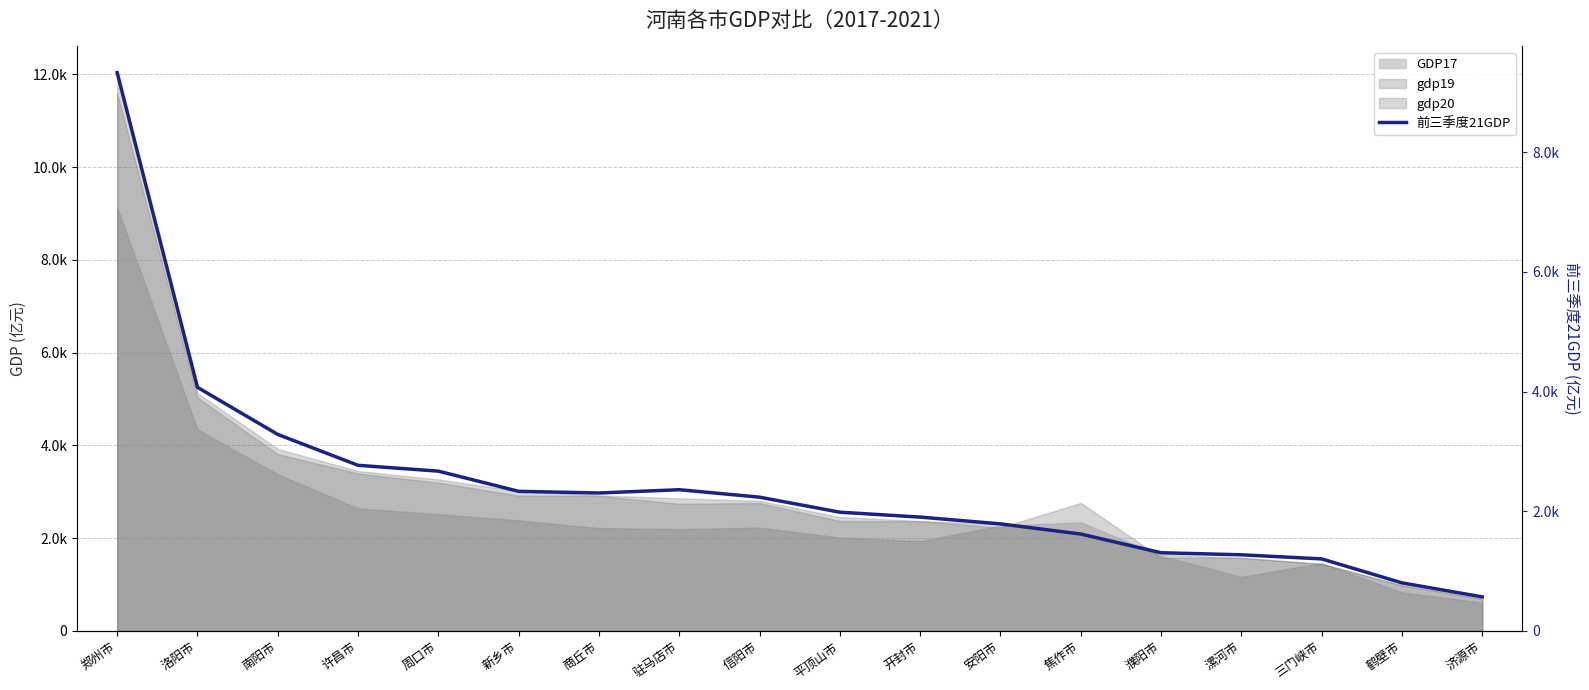

Is it true that the value at 濮阳市 is 560.5?

False